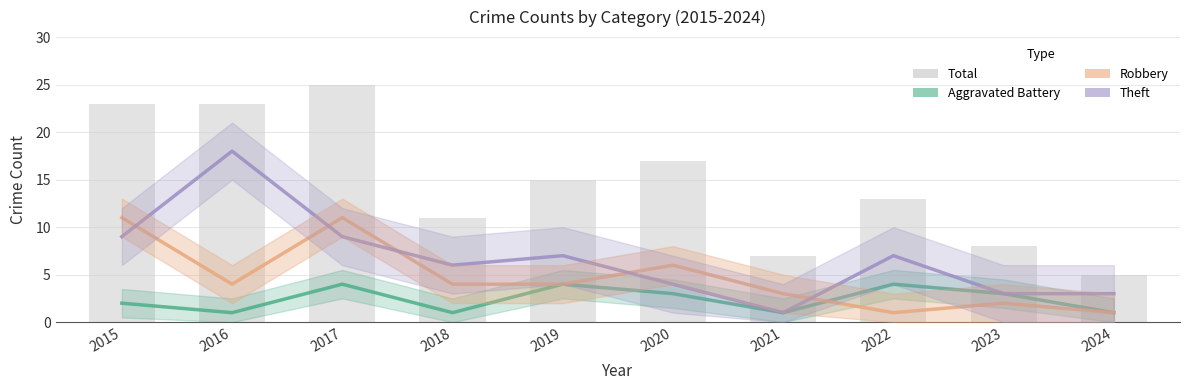

Rank the series by their average value, from lowest to highest.

Aggravated Battery, Robbery, Theft, Total